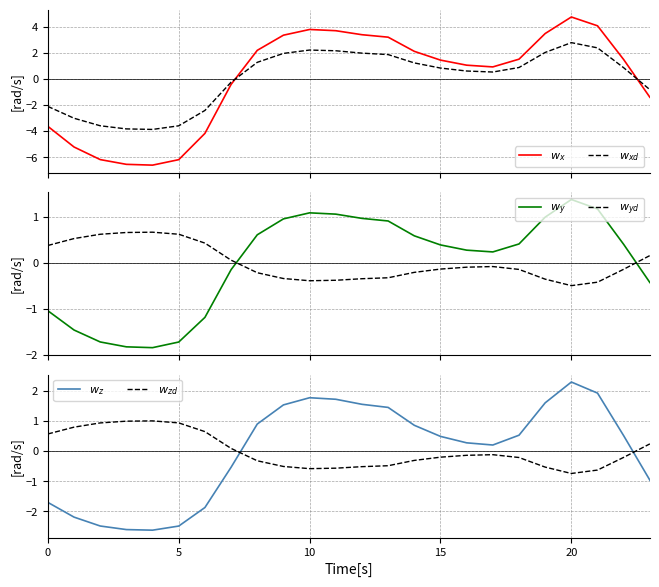

Which series has the largest total across all categories?

$w_x$